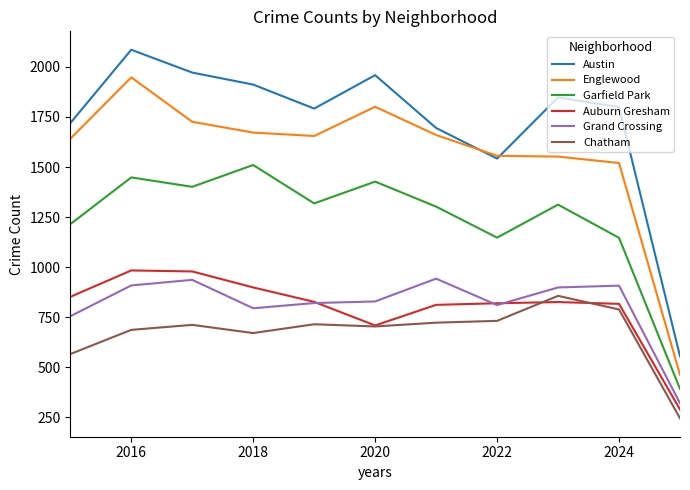

Which series has the largest range (max minus min)?

Austin